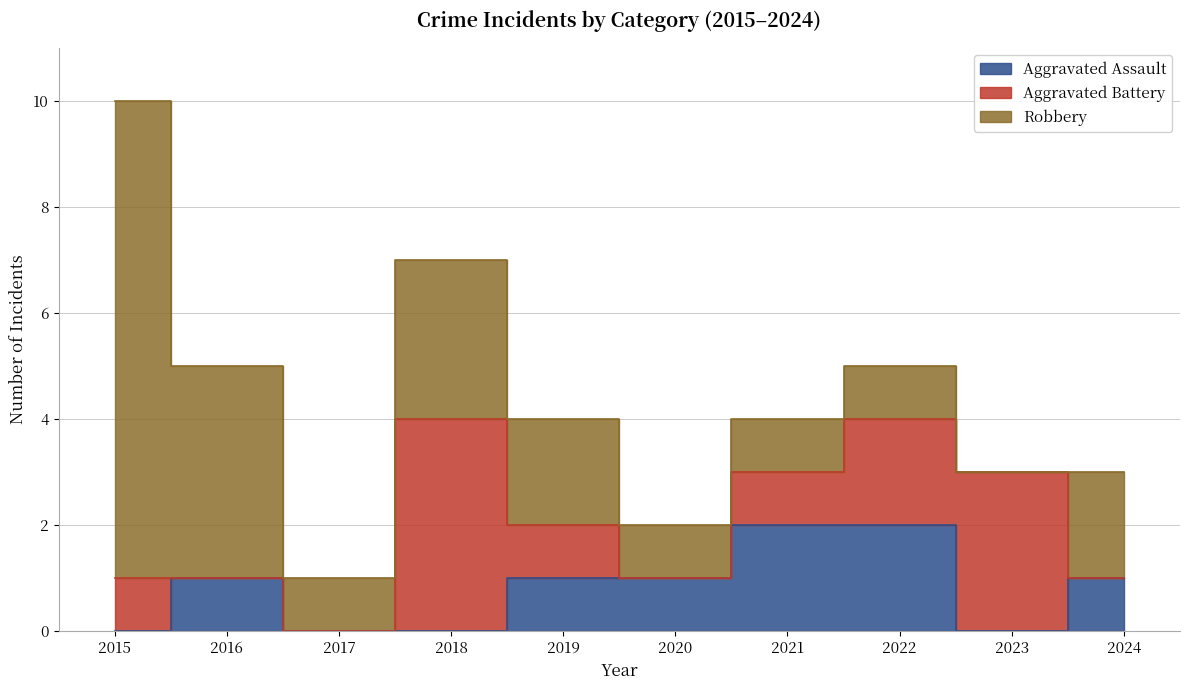

At how many categories does at least one series exceed 3?

3